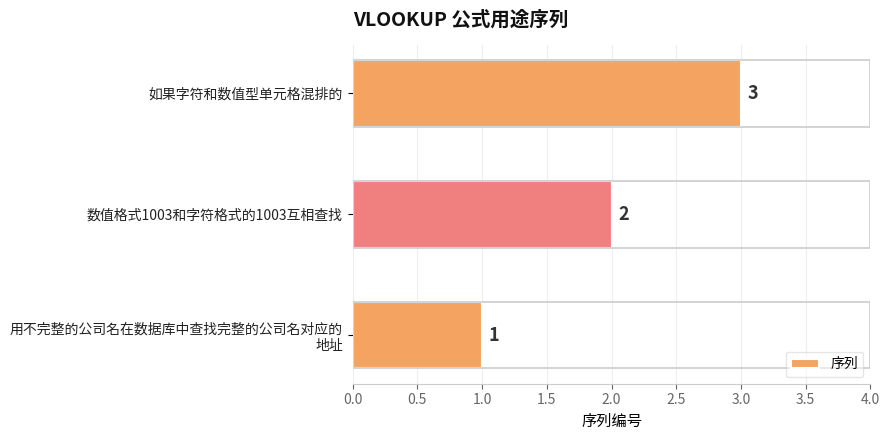

How many bars are there in total?

3